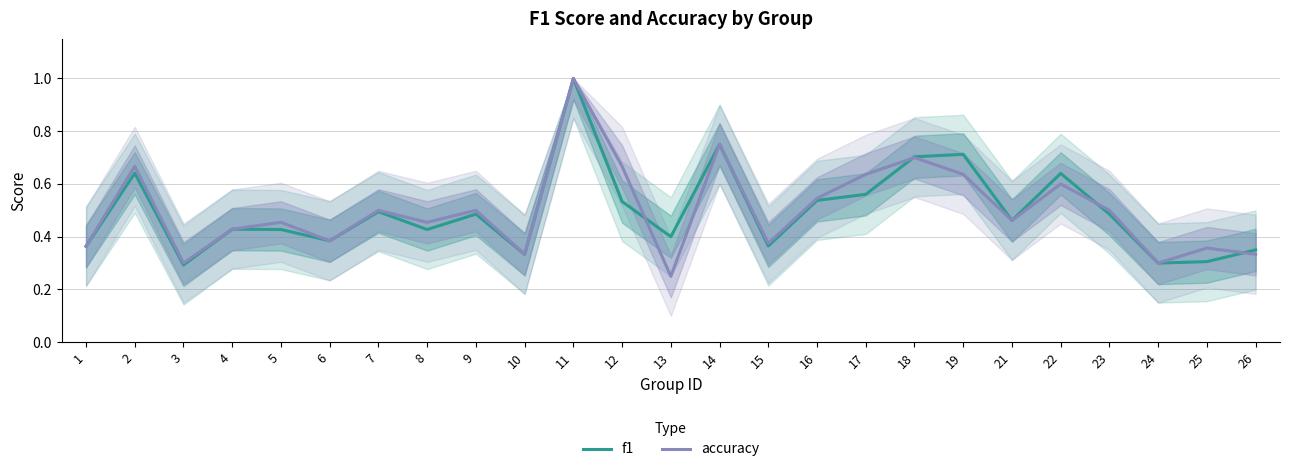

Does the chart have visible grid lines?

Yes